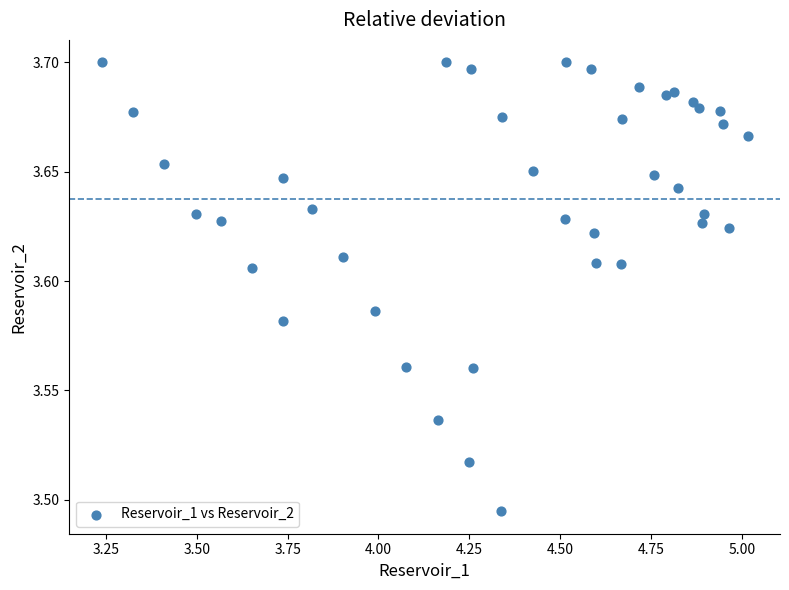

What is the range of X values (max minus min)?

1.8